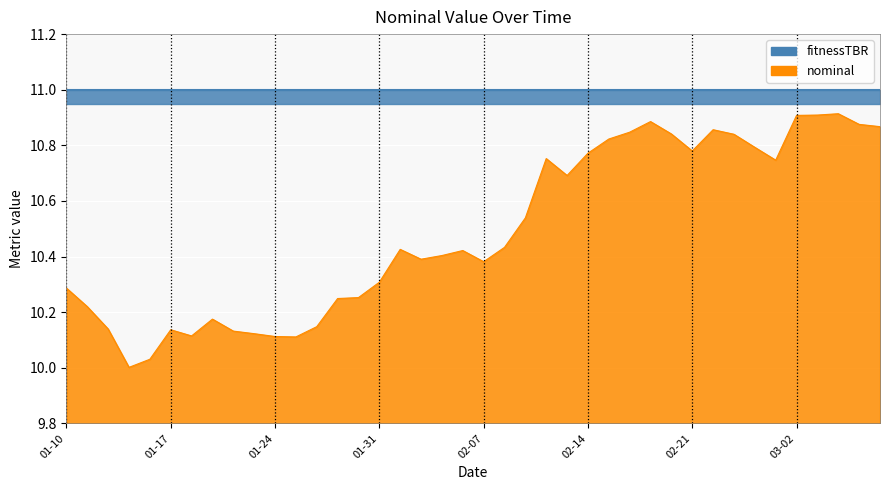

How many lines are shown in the chart?

1